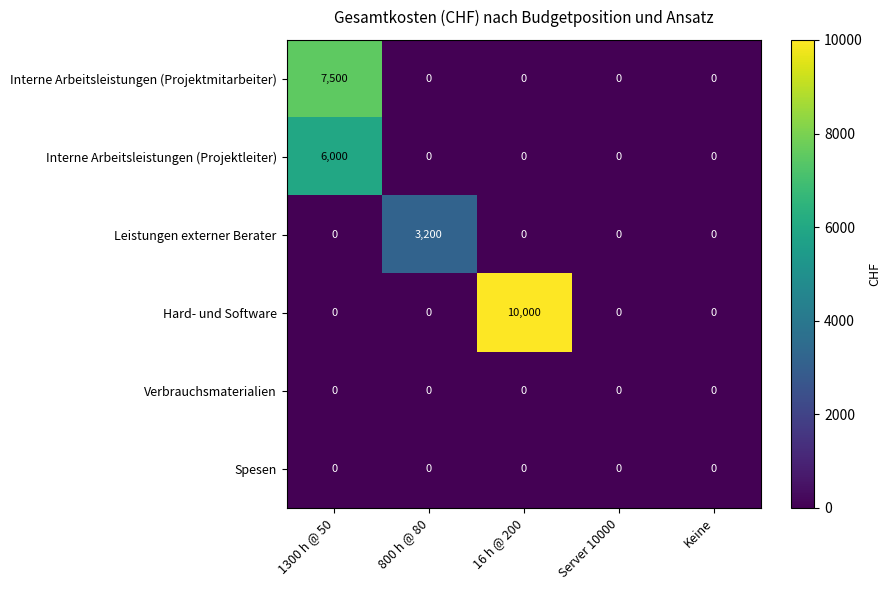

At which category is the sum across all series the highest?

1300 h @ 50